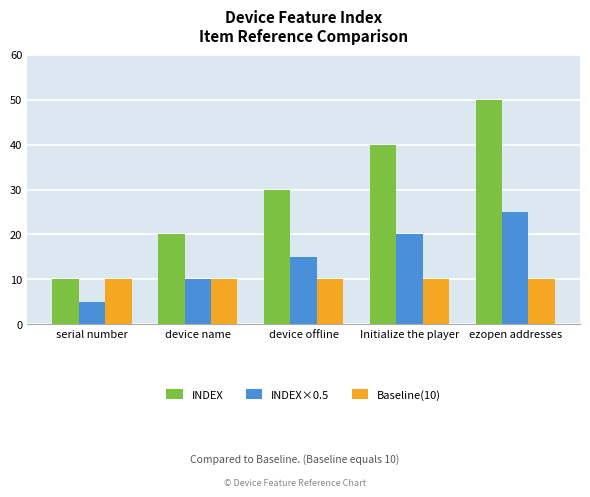

Is it true that INDEX×0.5 equals 21 at device offline?

False